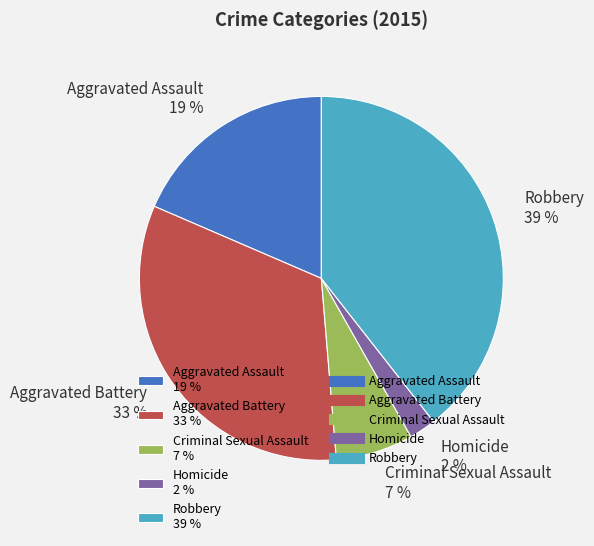

To the nearest percent, what is the difference between the Homicide and Robbery slice percentages?

37%